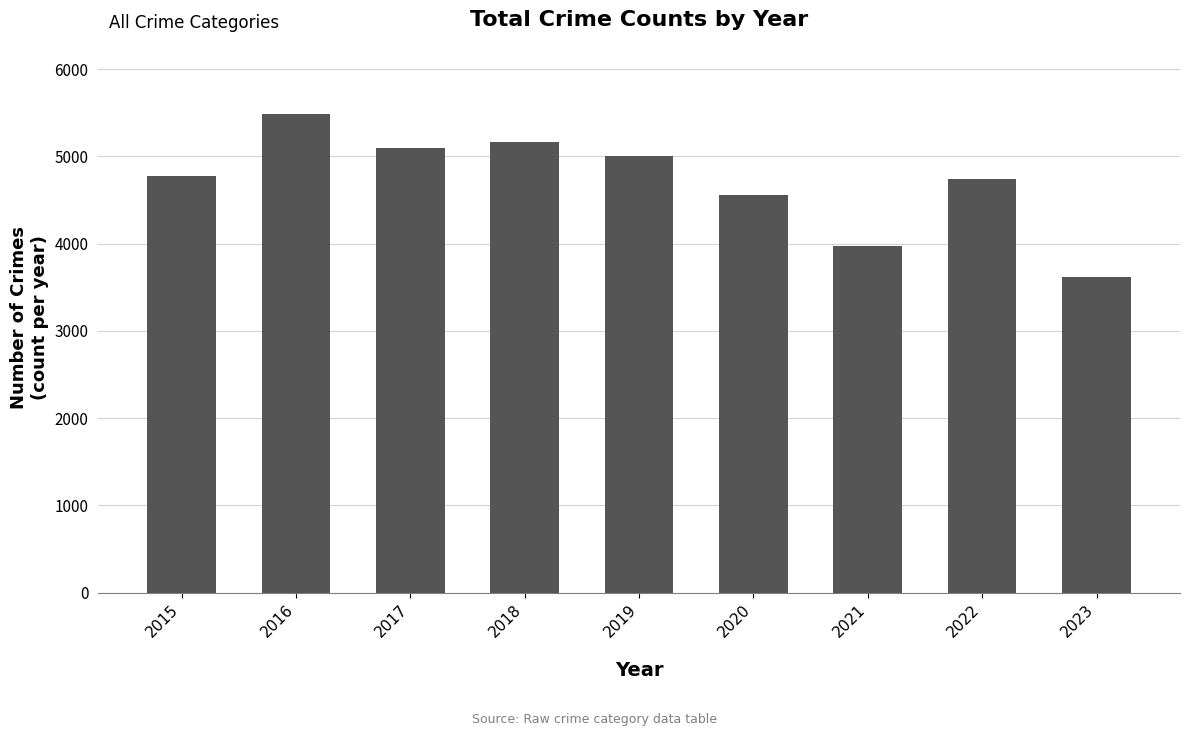

How many data points are less than 4770?

4